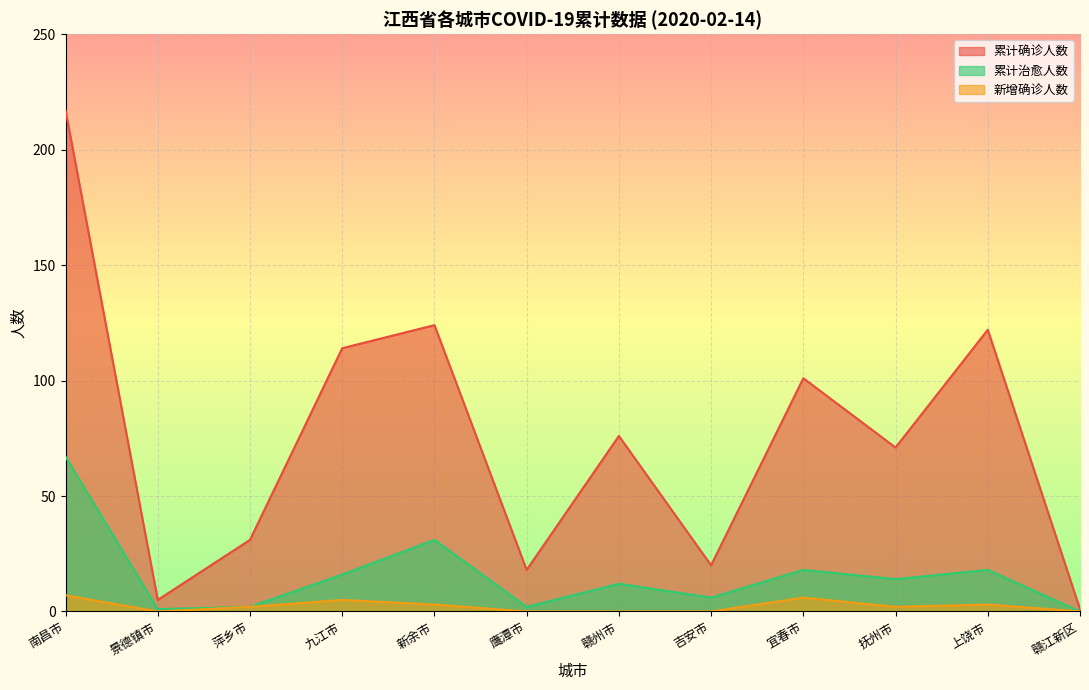

What are all the series names shown in the legend?

累计确诊人数, 累计治愈人数, 新增确诊人数